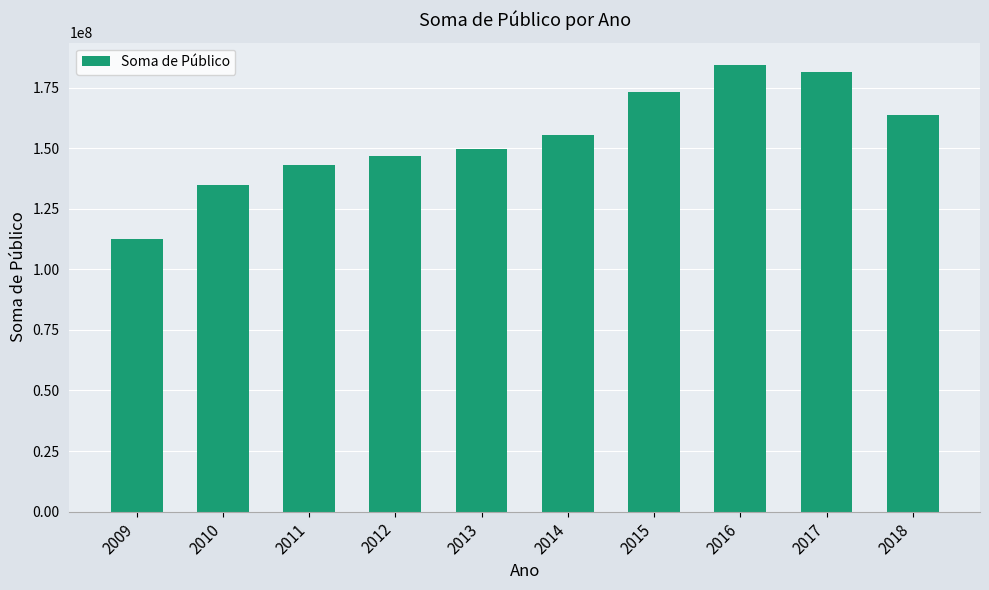

At which category does the chart reach its minimum across all series?

2009